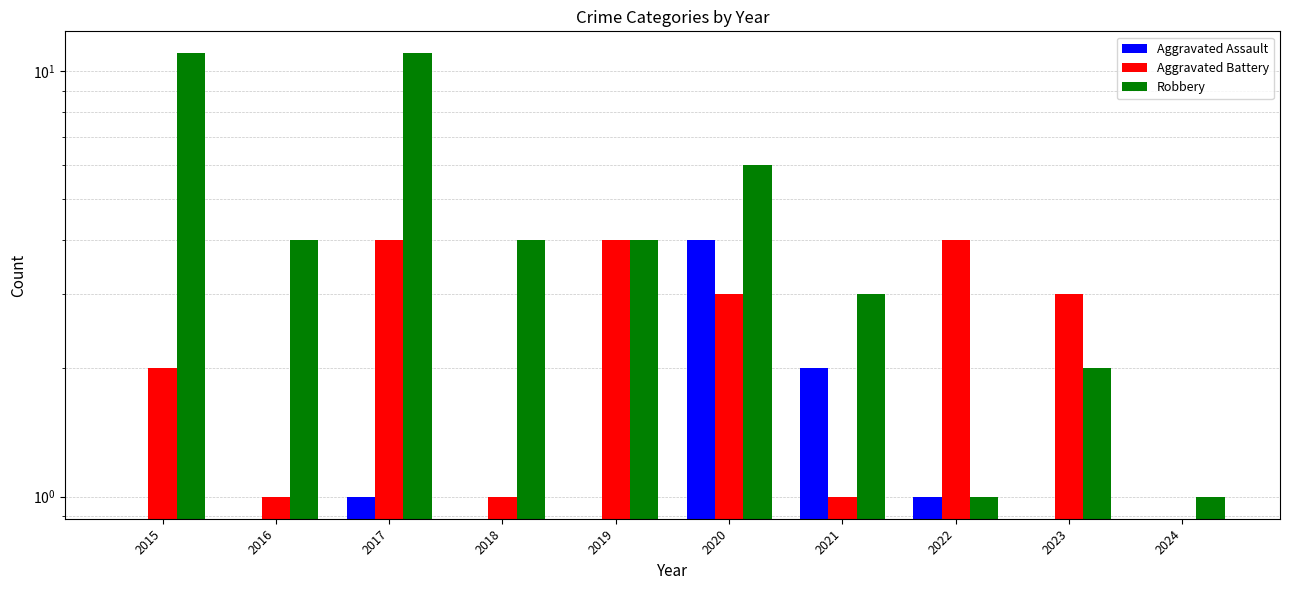

The value of Aggravated Battery at 2023 is 2. True or false?

False